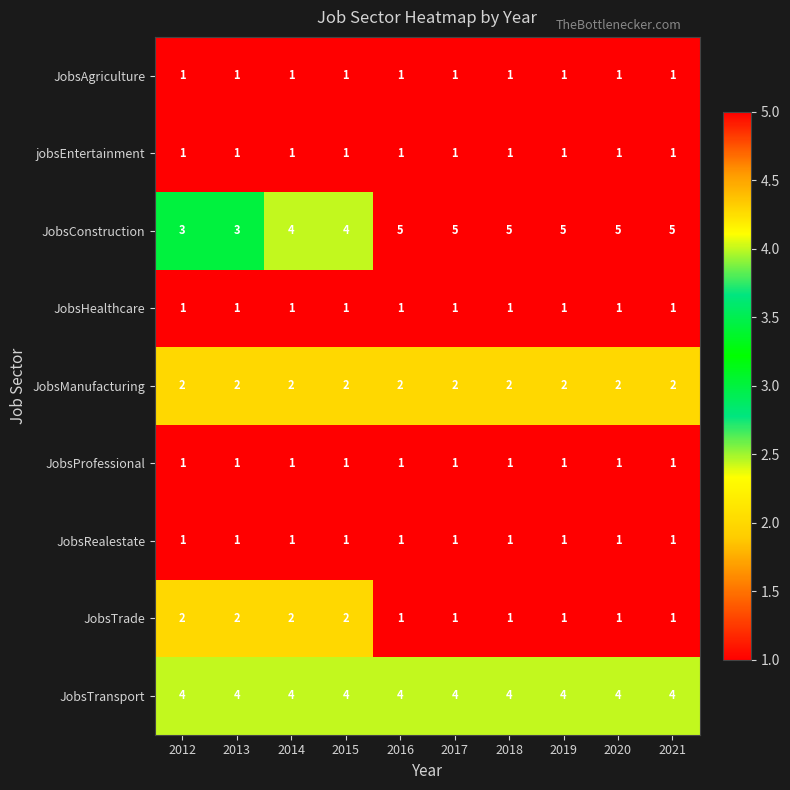

Which series has the largest total across all categories?

JobsConstruction